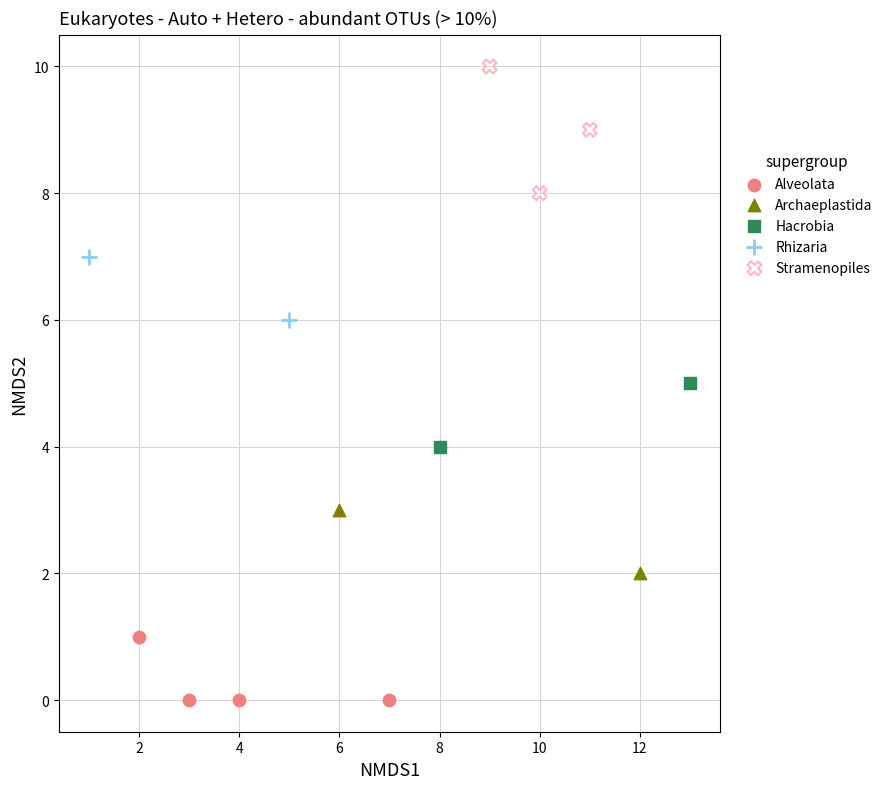

What are all the series names shown in the legend?

Alveolata, Archaeplastida, Hacrobia, Rhizaria, Stramenopiles